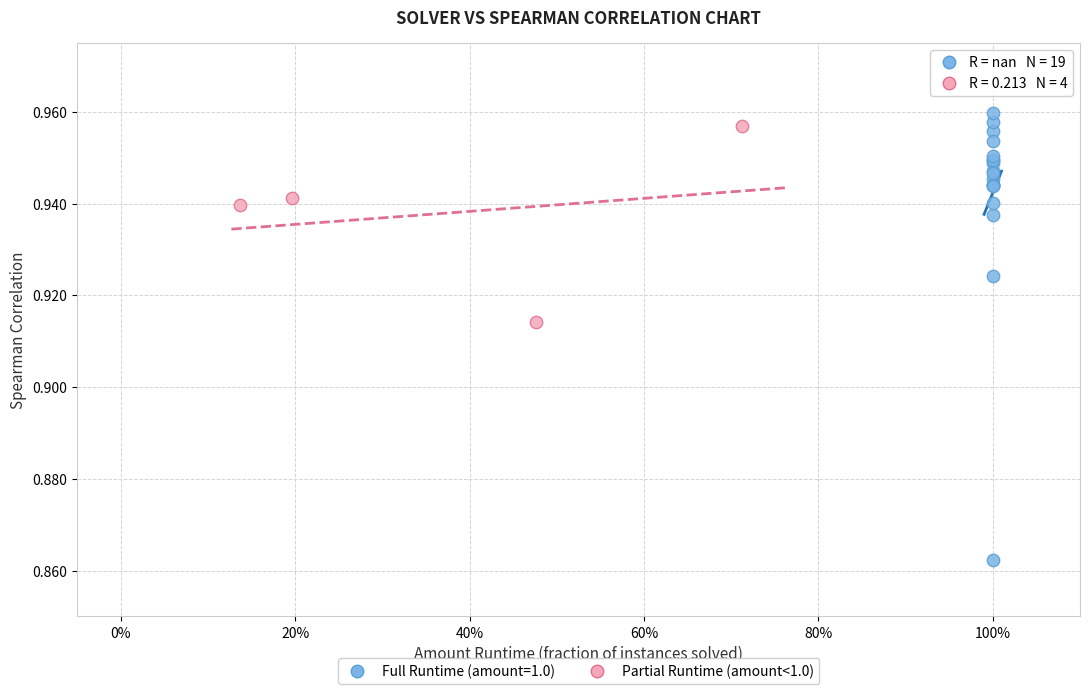

Which series reaches the minimum Y coordinate?

Full Runtime (amount=1.0)